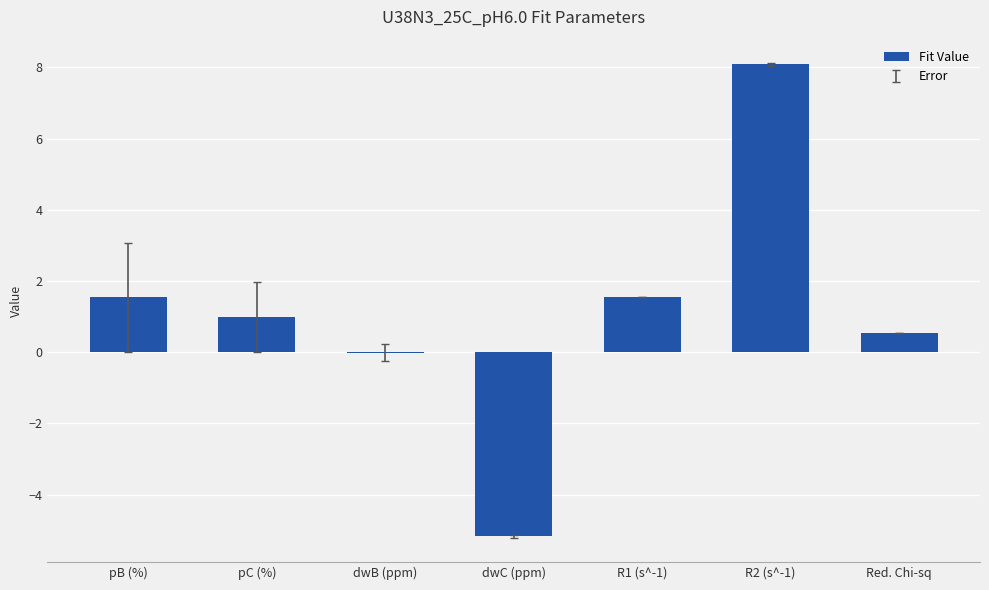

What is the maximum value shown in the chart?

8.1